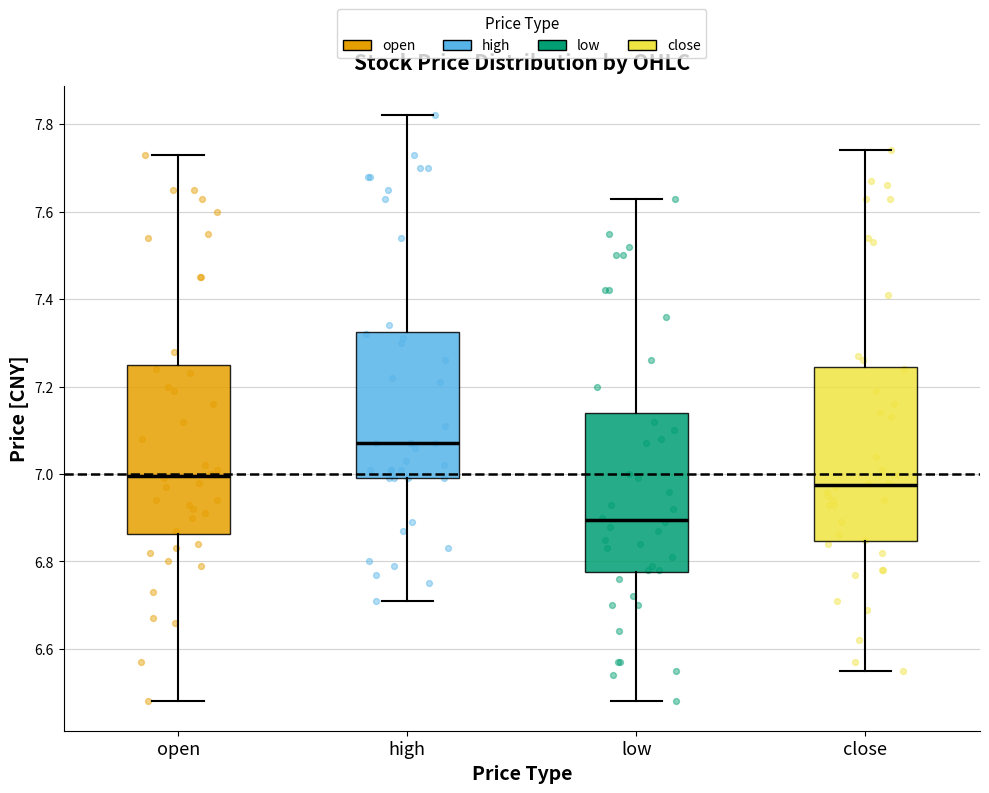

Reading left to right, read every box against the y-axis: the position of its median line, the range the box covers, and the ends of its whiskers. The values are not printed on the chart, so give them approximately, as read against the axis.

open: median 7.00, box 6.86 to 7.26, whiskers 6.48 to 7.74
high: median 7.08, box 7.00 to 7.32, whiskers 6.72 to 7.82
low: median 6.90, box 6.78 to 7.14, whiskers 6.48 to 7.64
close: median 6.98, box 6.84 to 7.24, whiskers 6.56 to 7.74